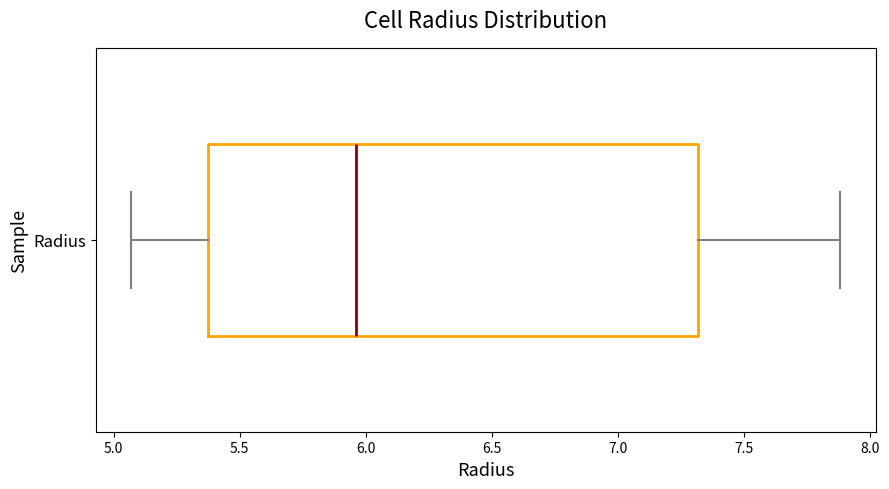

Read this box plot against the x-axis: the position of the median line, the range covered by the box, and the ends of both whiskers. The values are not printed on the chart, so give them approximately, as read against the axis.

median 5.95, box 5.40 to 7.30, whiskers 5.05 to 7.90